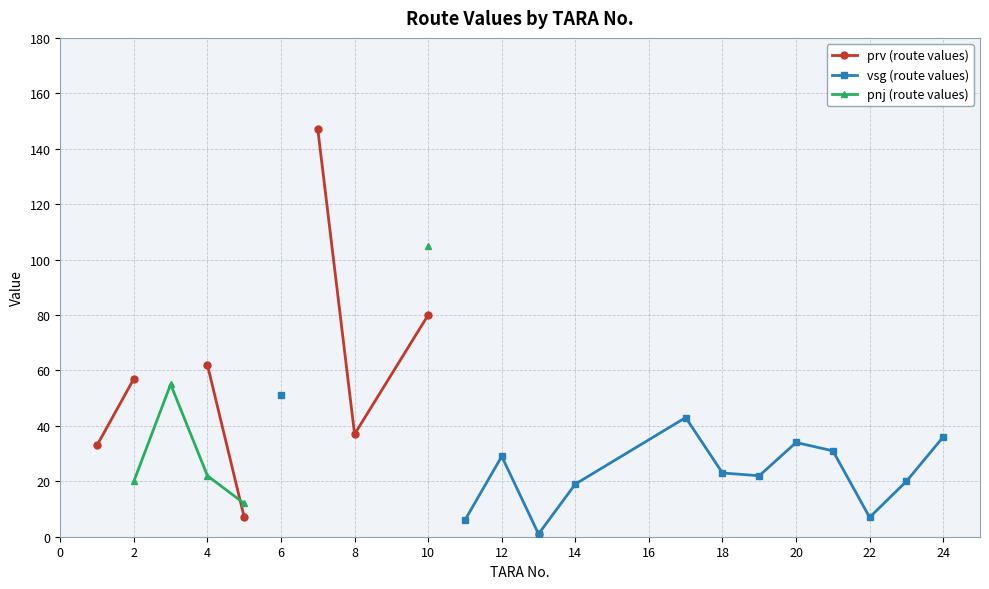

True or false: pnj (route values) and prv (route values) cross at least once.

True